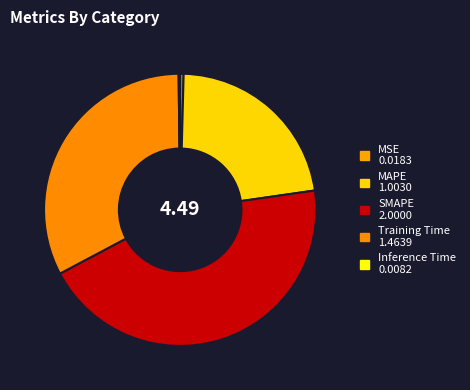

Approximately how many times larger is the value at MAPE compared to SMAPE?

0.5